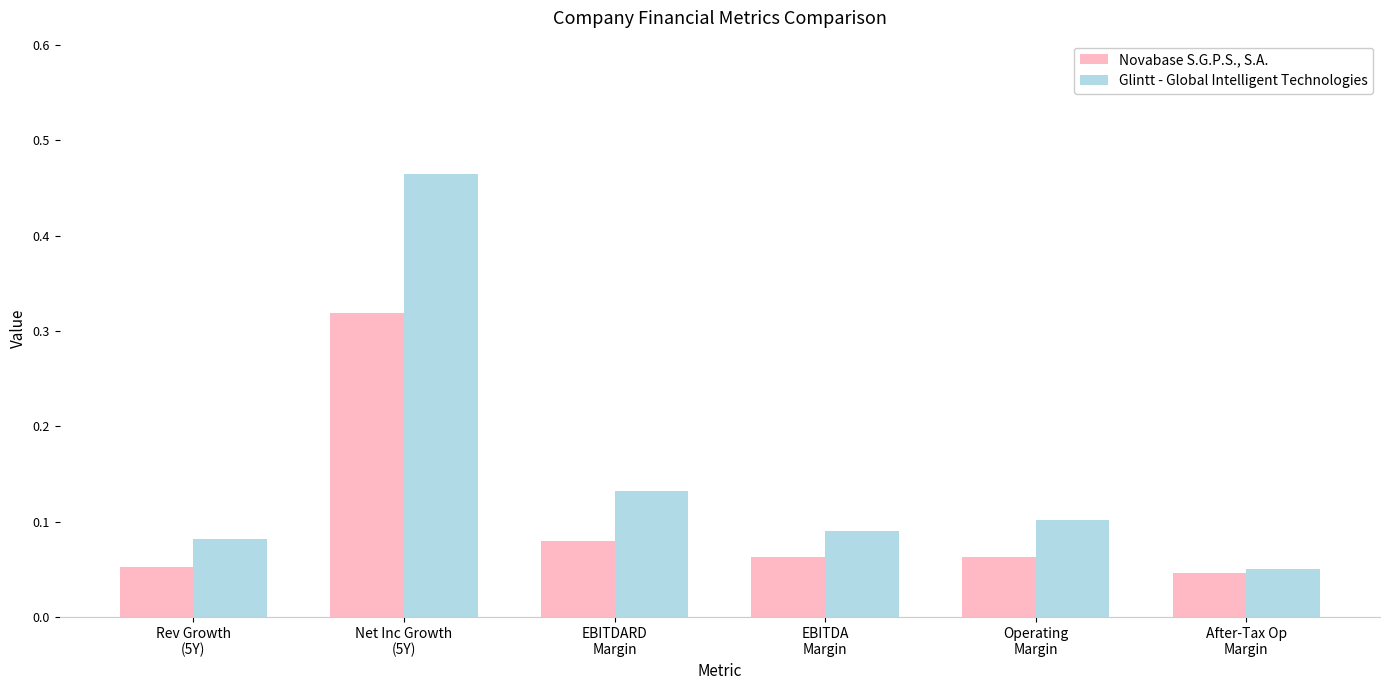

What is the difference between the maximum and minimum values in the Glintt - Global Intelligent Technologies series?

0.4